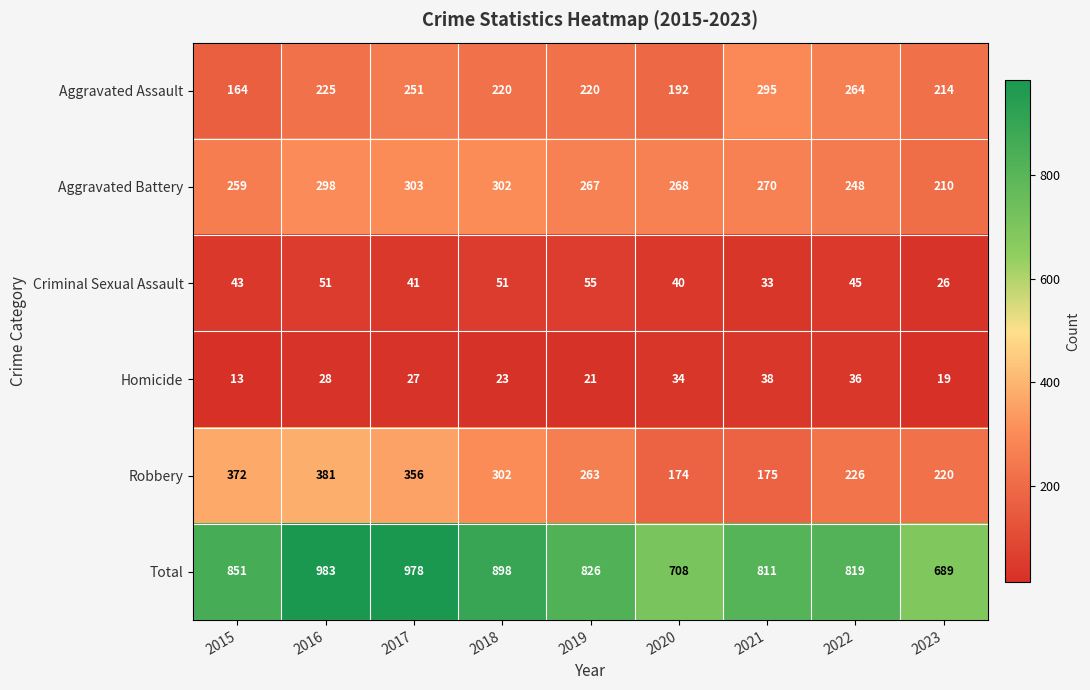

Between 2015 and 2018, which series saw the biggest shift?

Robbery